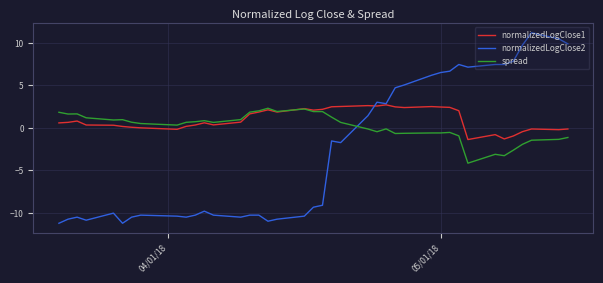

Is this an area chart (filled region under the line)?

No